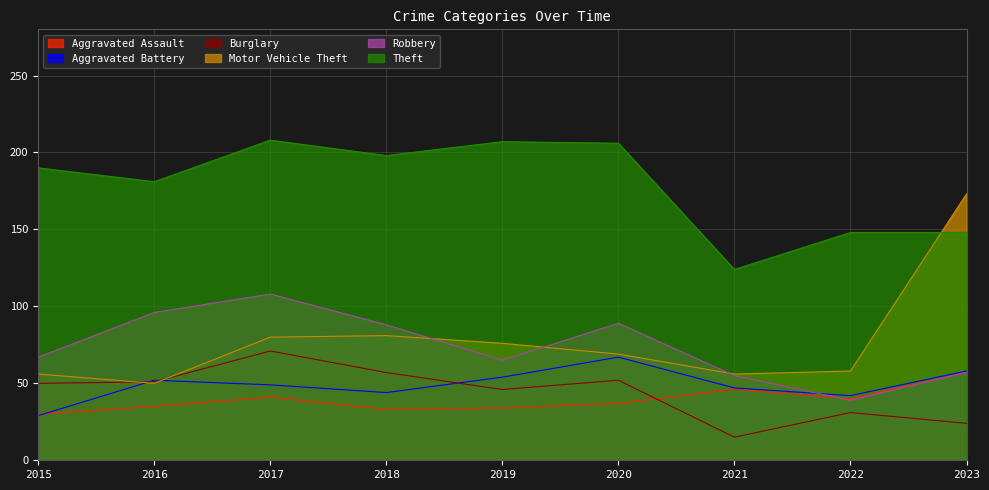

Reading left to right, transcribe all the data shown in this chart.

Aggravated Assault: 2015=30	2016=35	2017=41	2018=33	2019=34	2020=37	2021=46	2022=40	2023=57
Aggravated Battery: 2015=29	2016=52	2017=49	2018=44	2019=54	2020=67	2021=47	2022=42	2023=58
Burglary: 2015=50	2016=51	2017=71	2018=57	2019=46	2020=52	2021=15	2022=31	2023=24
Motor Vehicle Theft: 2015=56	2016=50	2017=80	2018=81	2019=76	2020=69	2021=56	2022=58	2023=173
Robbery: 2015=67	2016=96	2017=108	2018=88	2019=65	2020=89	2021=55	2022=39	2023=57
Theft: 2015=190	2016=181	2017=208	2018=198	2019=207	2020=206	2021=124	2022=148	2023=148